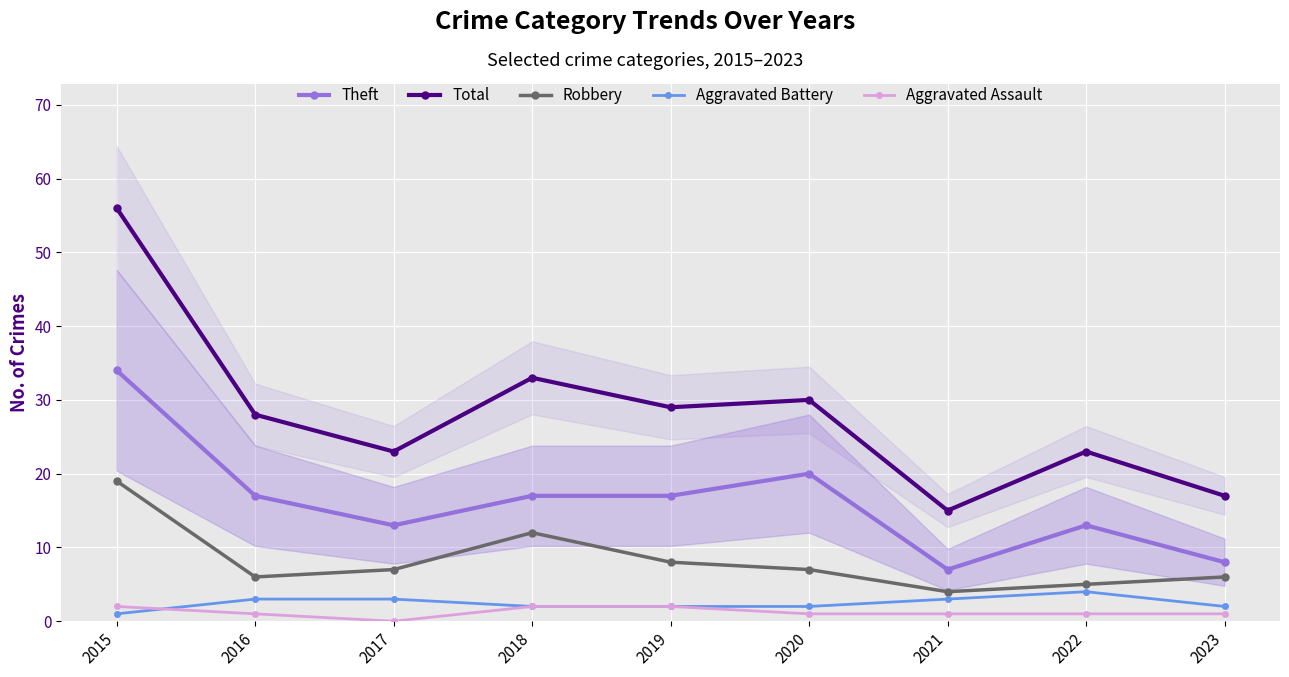

Reading left to right, transcribe all the data shown in this chart.

Theft: 2015=34	2016=17	2017=13	2018=17	2019=17	2020=20	2021=7	2022=13	2023=8
Total: 2015=56	2016=28	2017=23	2018=33	2019=29	2020=30	2021=15	2022=23	2023=17
Robbery: 2015=19	2016=6	2017=7	2018=12	2019=8	2020=7	2021=4	2022=5	2023=6
Aggravated Battery: 2015=1	2016=3	2017=3	2018=2	2019=2	2020=2	2021=3	2022=4	2023=2
Aggravated Assault: 2015=2	2016=1	2017=0	2018=2	2019=2	2020=1	2021=1	2022=1	2023=1